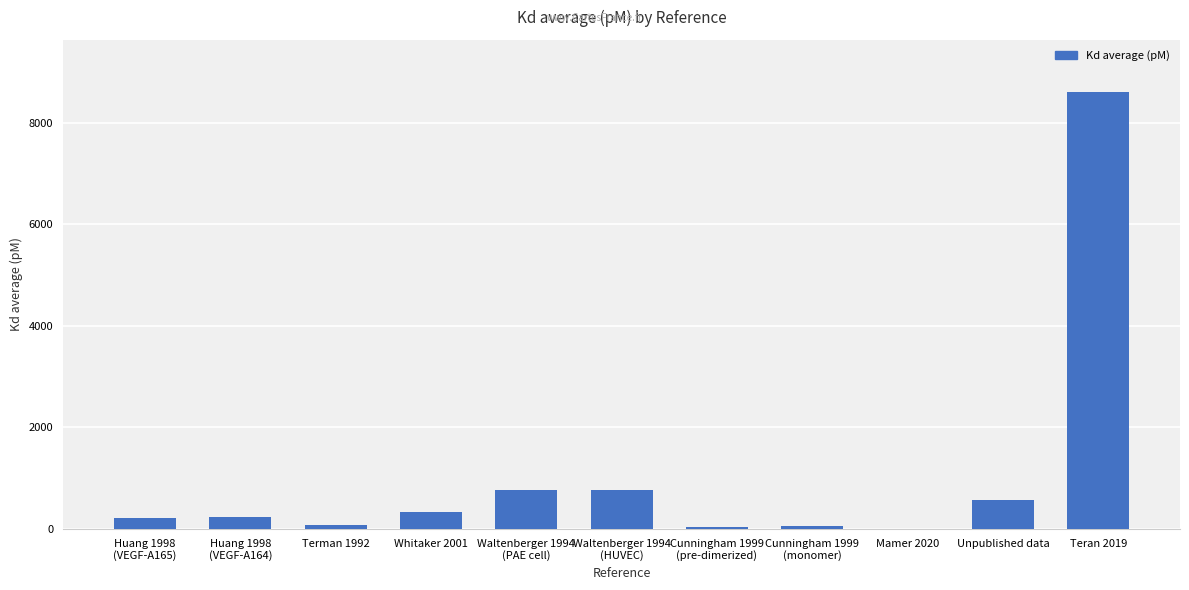

The chart shows a value of 580.0 at Unpublished data. True or false?

True